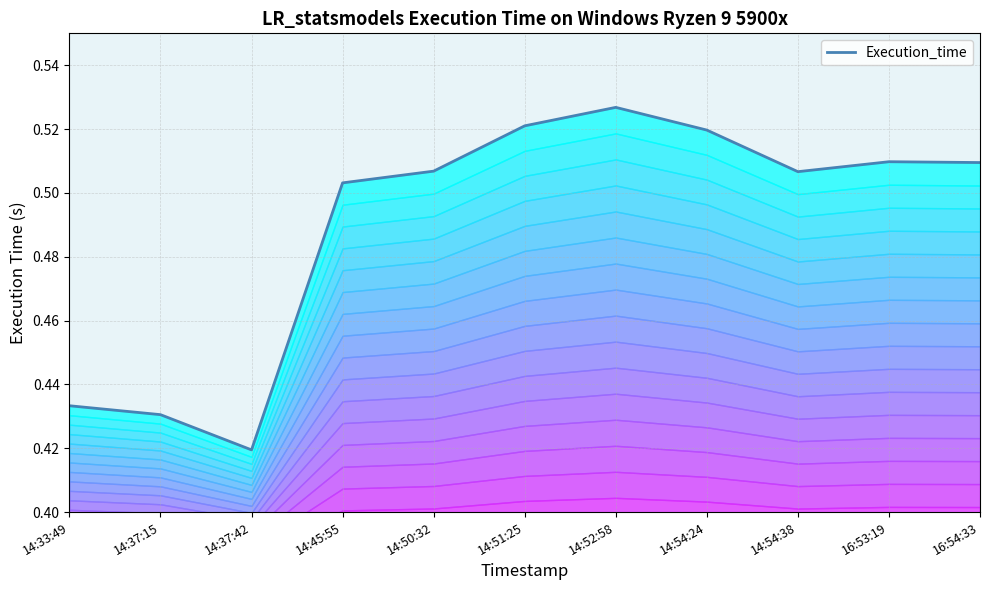

Rank the categories by value from lowest to highest.

14:37:42, 14:37:15, 14:33:49, 14:45:55, 14:54:38, 14:50:32, 16:54:33, 16:53:19, 14:54:24, 14:51:25, 14:52:58